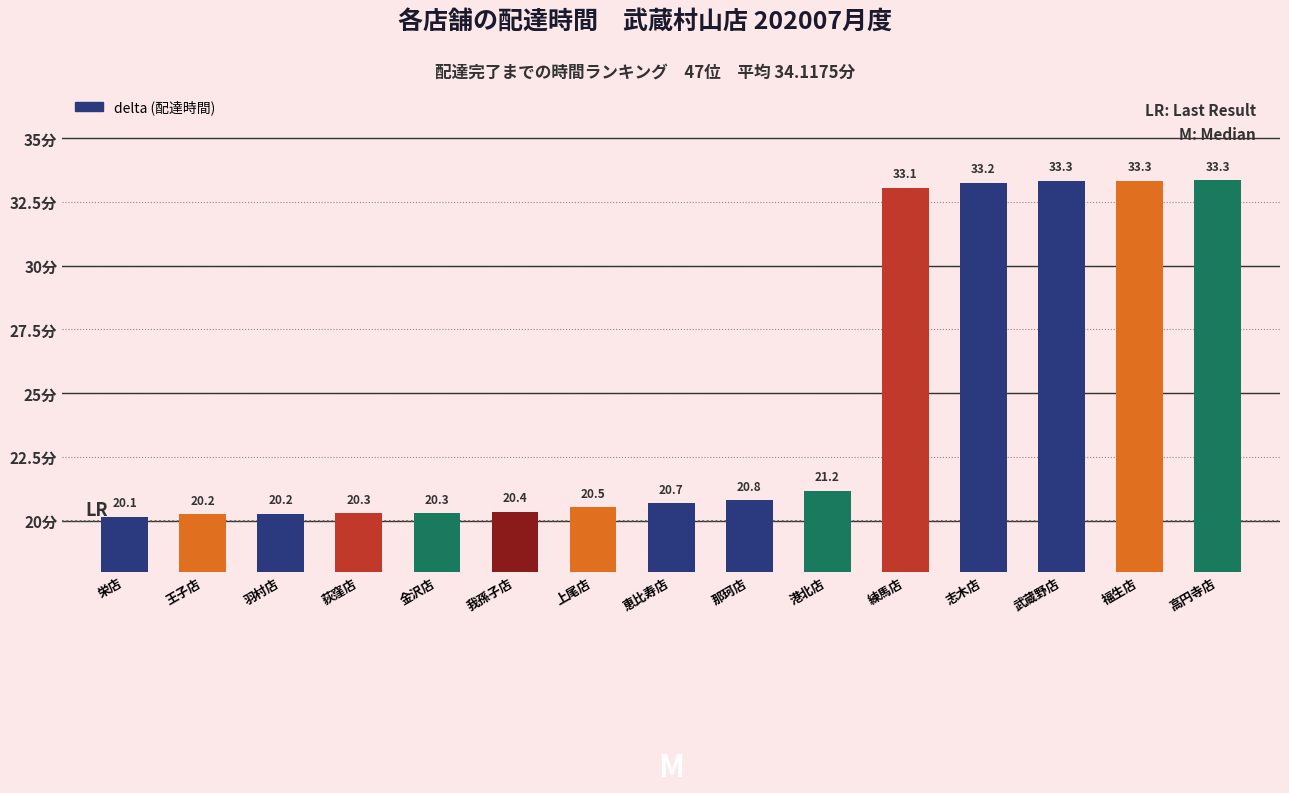

What is the difference between the values at 荻窪店 and 練馬店?

12.8